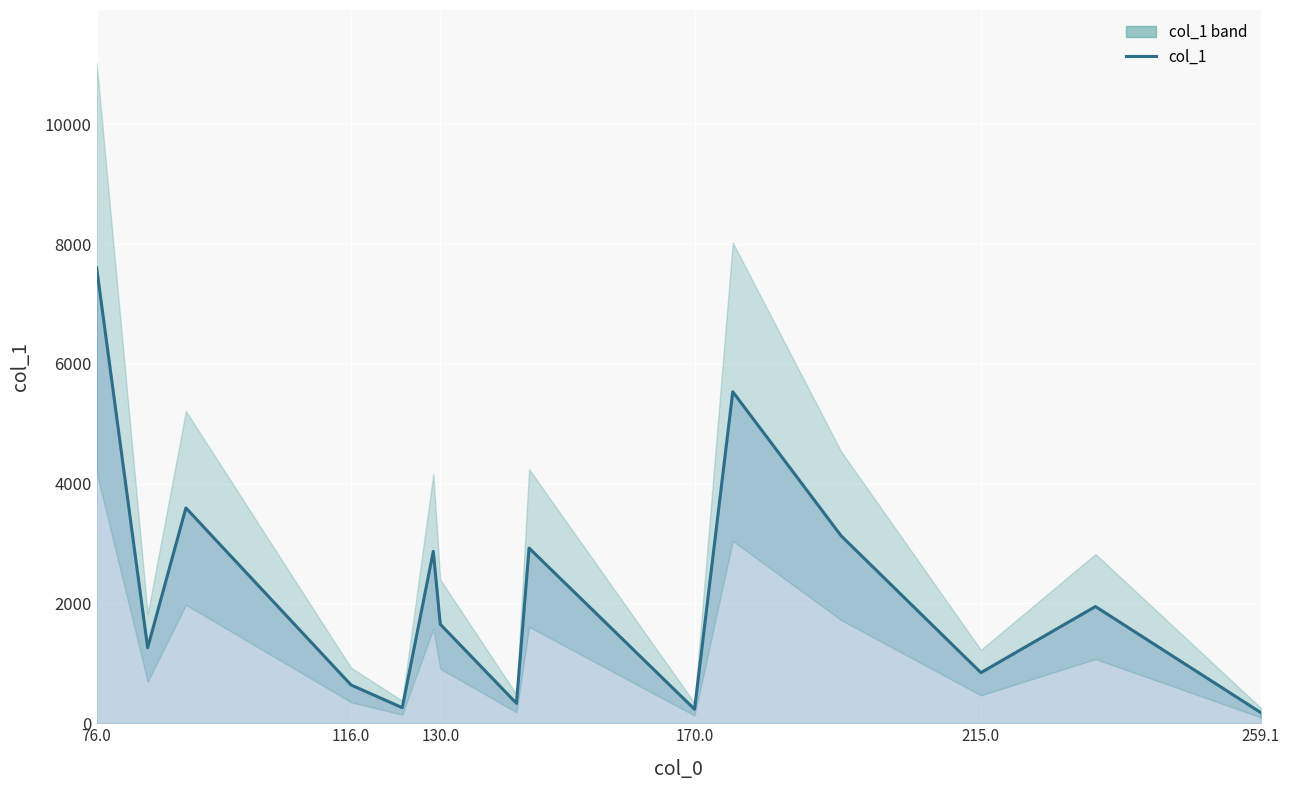

True or false: the data shows 306.2 at 170.0.

False